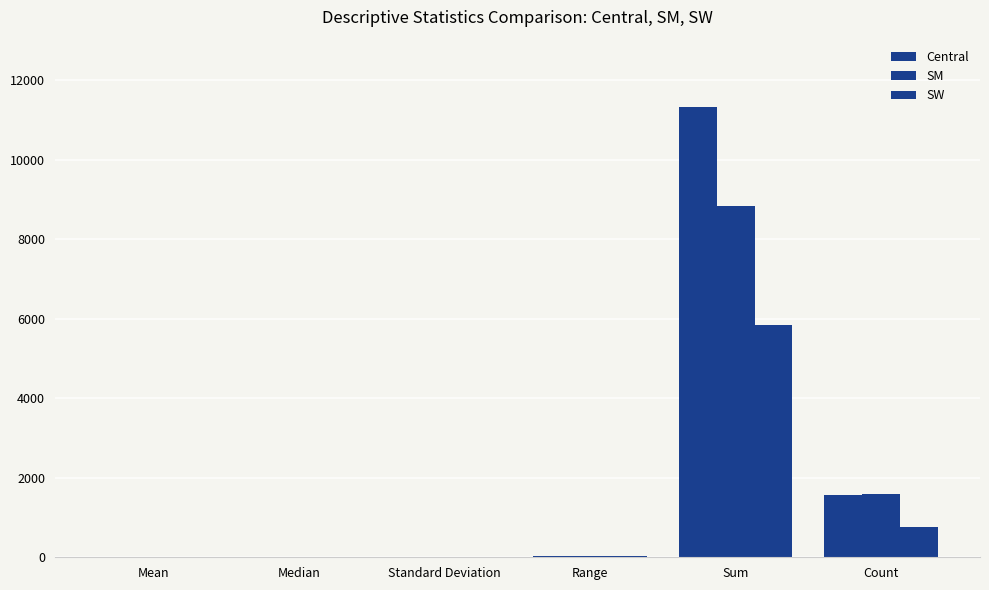

Which label corresponds to the largest value in the chart?

Sum